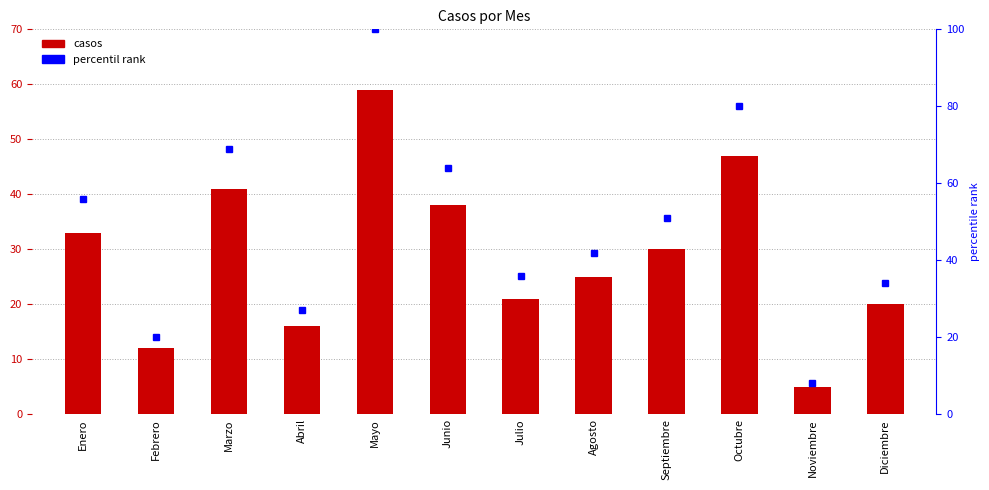

Which series has the largest range (max minus min)?

percentil rank